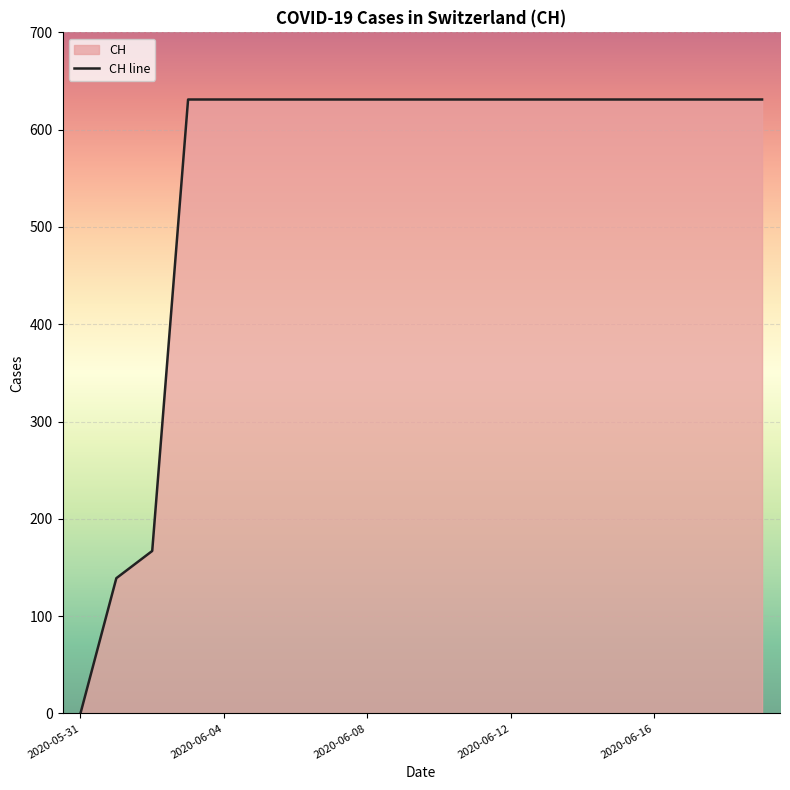

The value at 10 is 278. True or false?

False